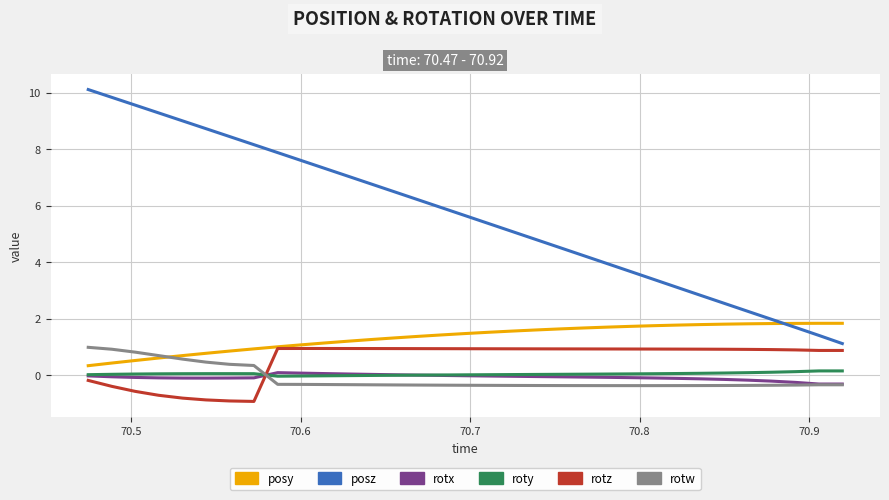

What is the average value of the rotz series?

0.5